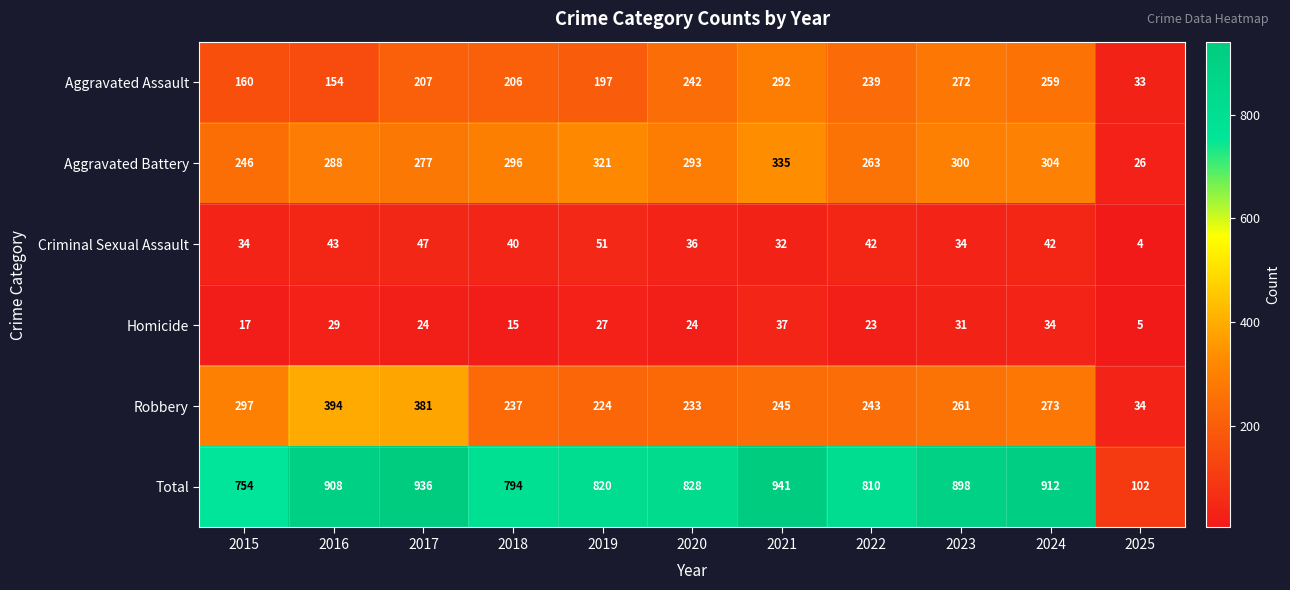

What is the total value across all series at 2019?

1640